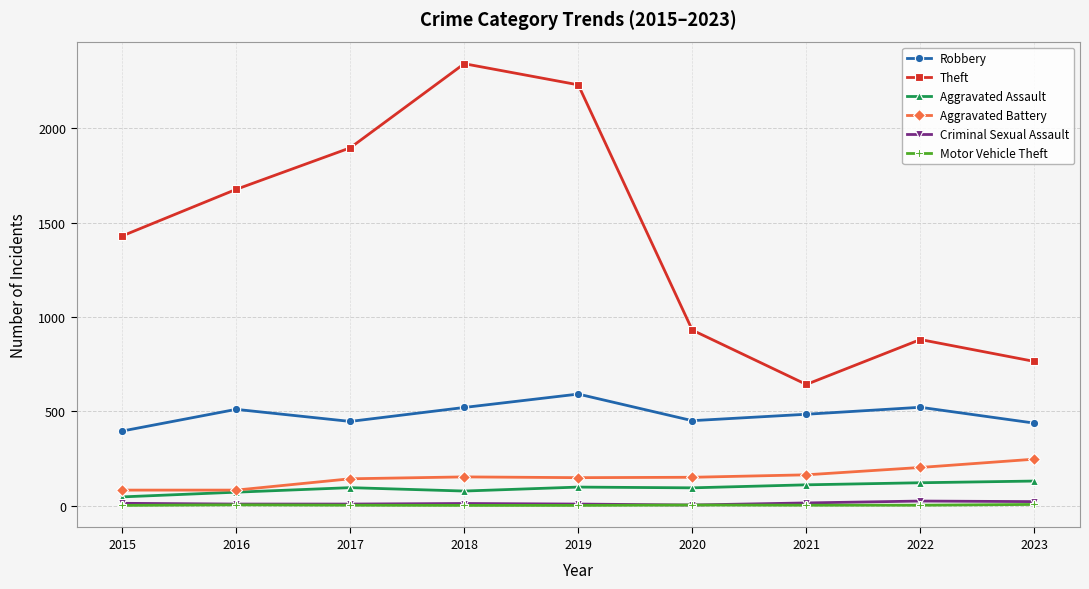

In Theft, how many points are lower than both neighbors (excluding endpoints)?

1